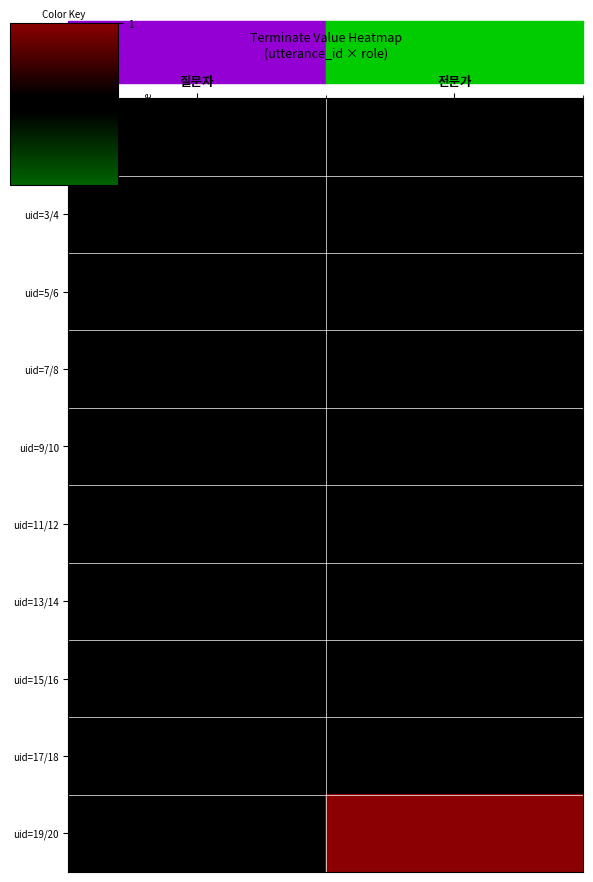

Which series changed the most between 질문자 and 전문가?

uid=19/20